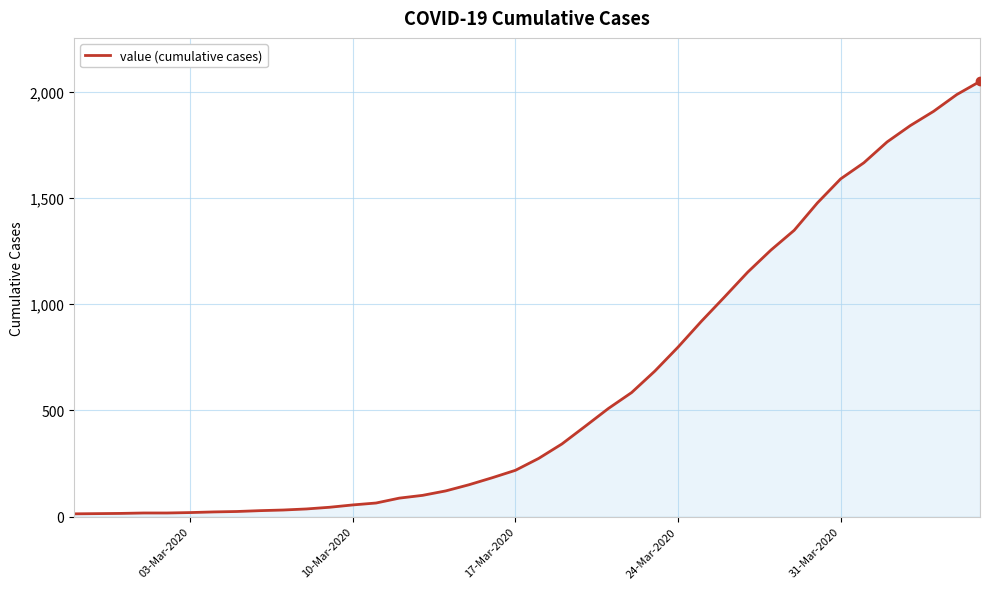

What is the maximum value shown in the chart?

2049